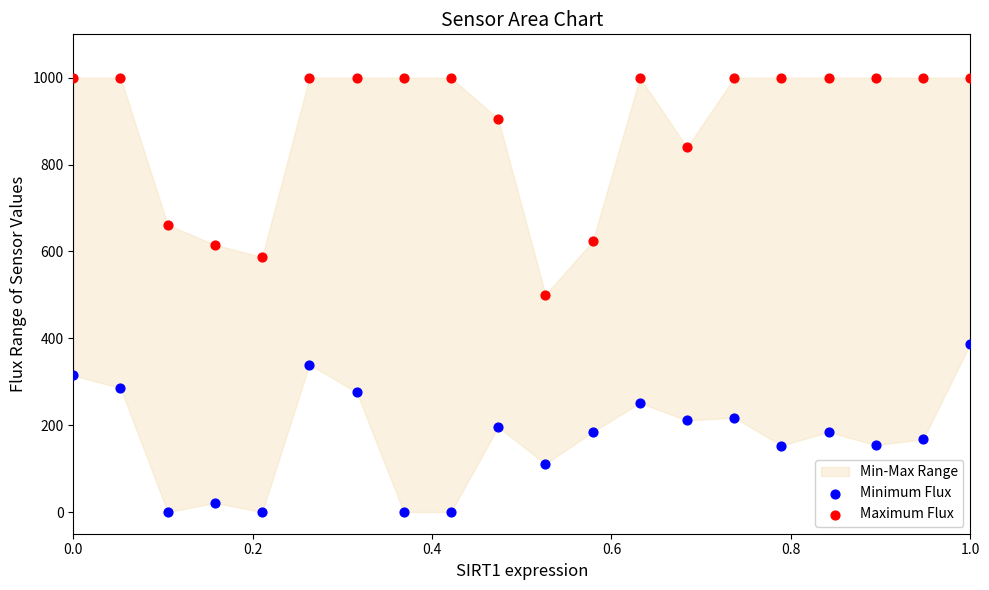

Which series contains the lowest Y value?

Minimum Flux